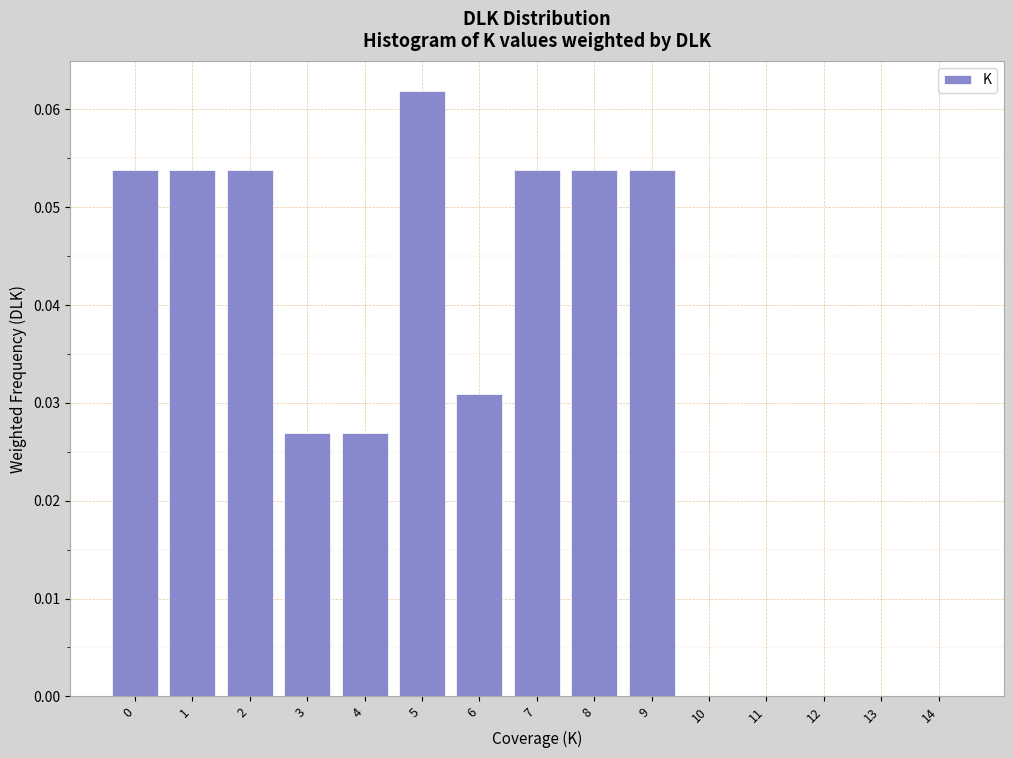

The chart shows a value of 0.0 at 8. True or false?

False